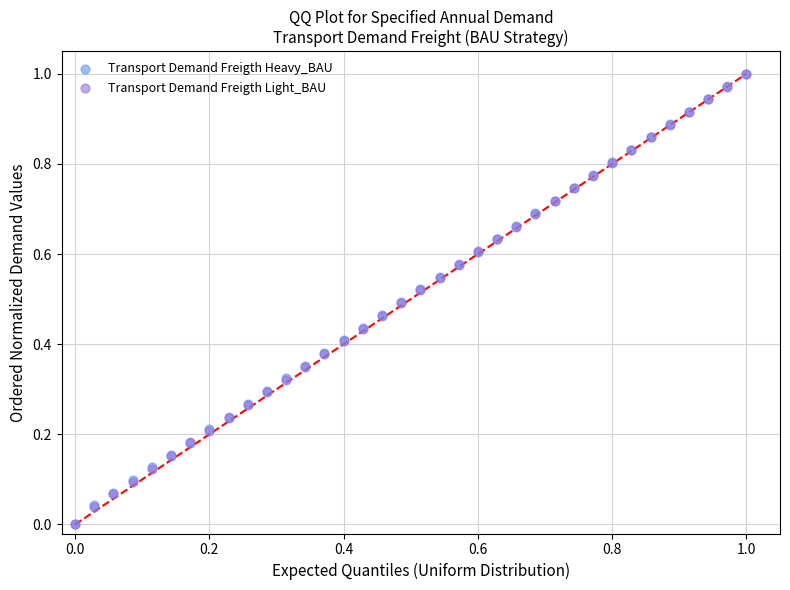

What are all the series names shown in the legend?

Transport Demand Freigth Heavy_BAU, Transport Demand Freigth Light_BAU